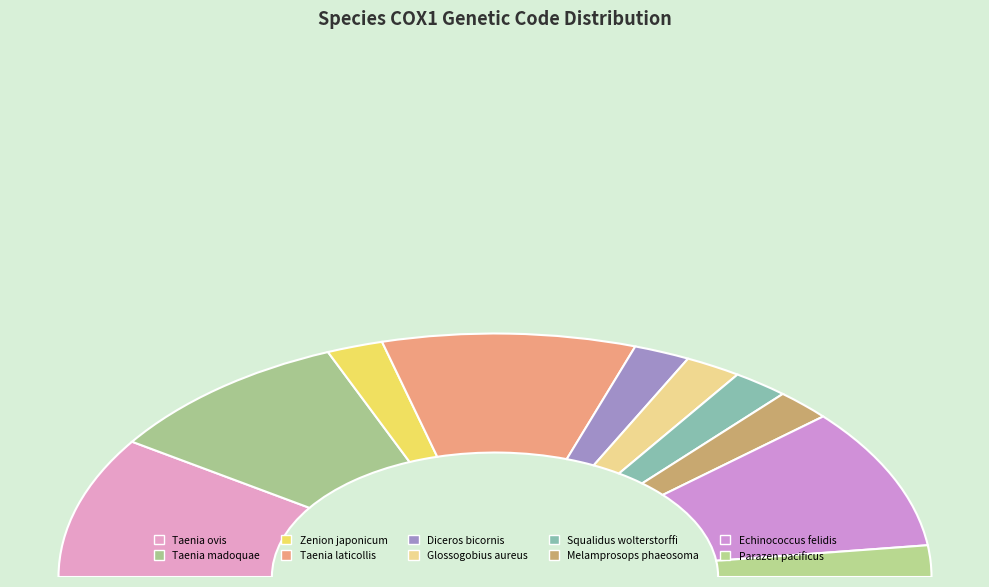

To the nearest percent, what is the combined percentage of Taenia madoquae and Melamprosops phaeosoma?

23%